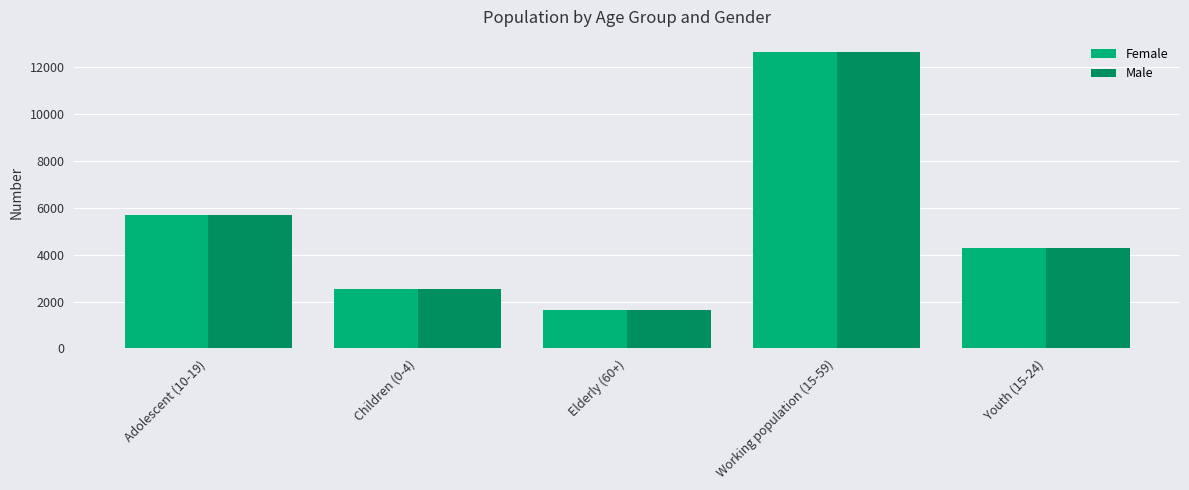

What is the smallest value displayed?

1644